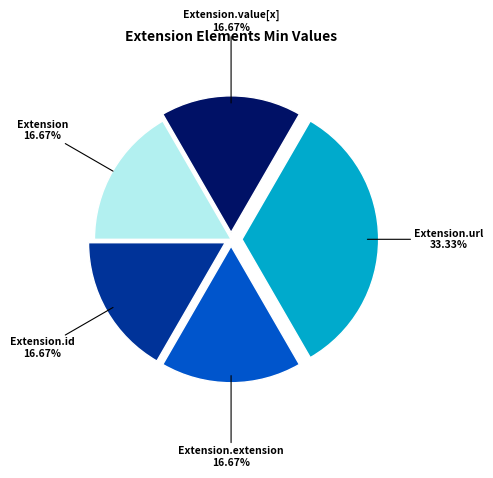

Does any single category account for the majority?

No